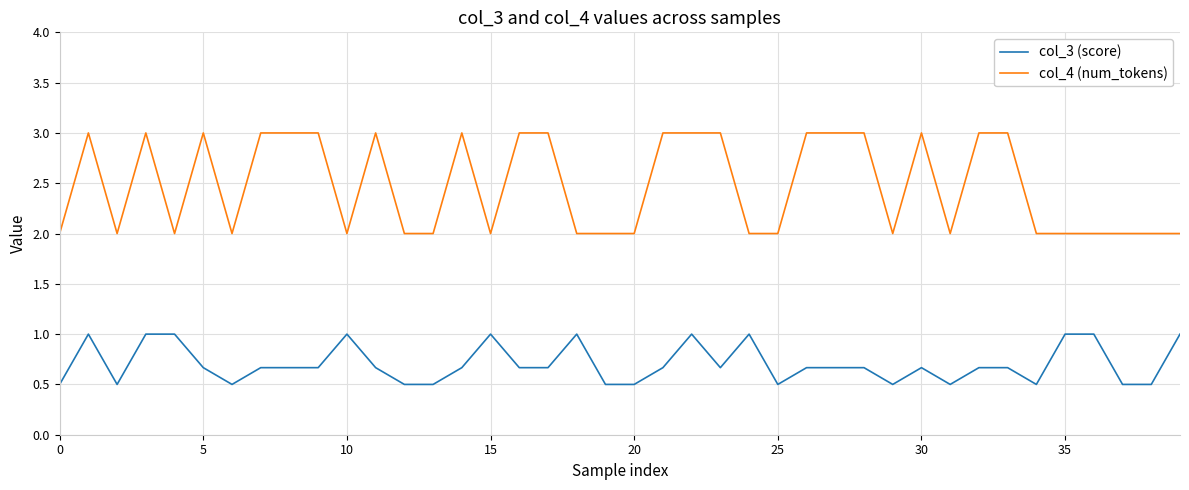

Which series has the largest total across all categories?

col_4 (num_tokens)